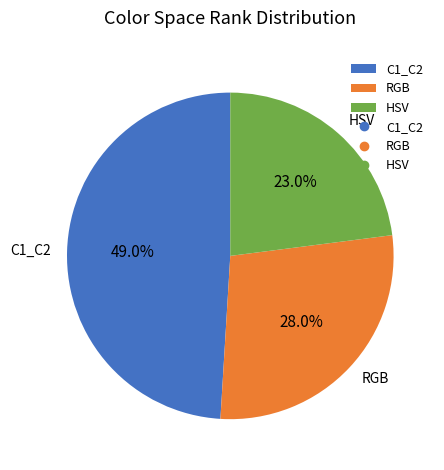

Between C1_C2 and HSV, which is larger?

C1_C2